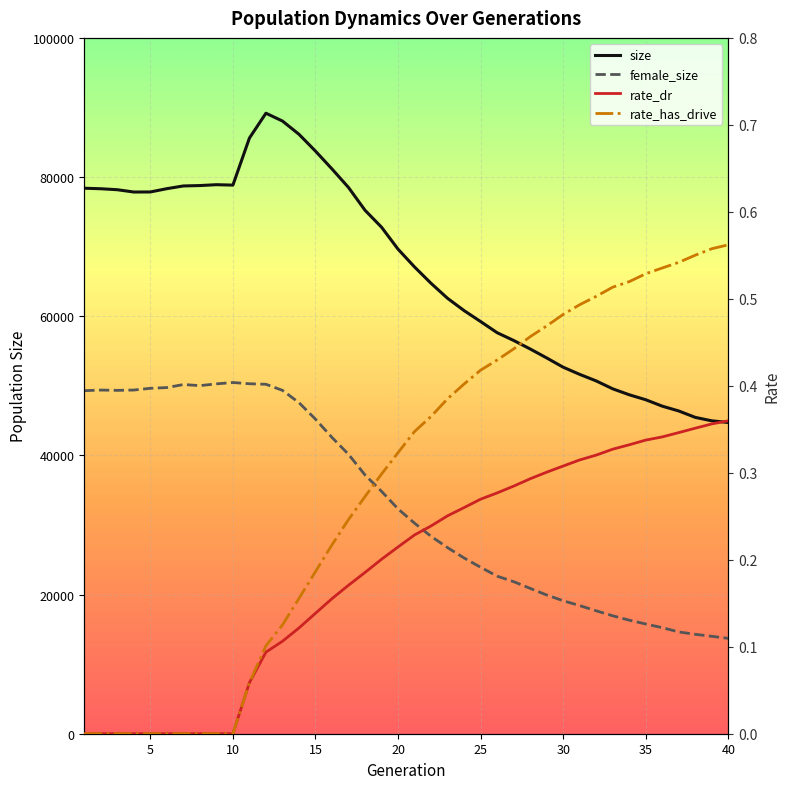

What is the difference between the maximum and minimum values in the size series?

44445.0